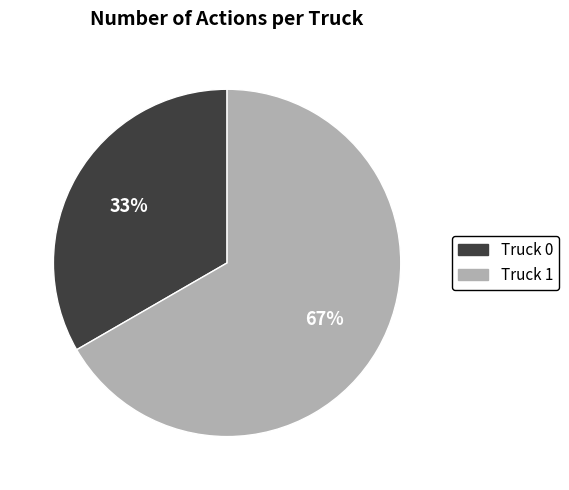

What is the ratio of the value at Truck 0 to the value at Truck 1?

0.5